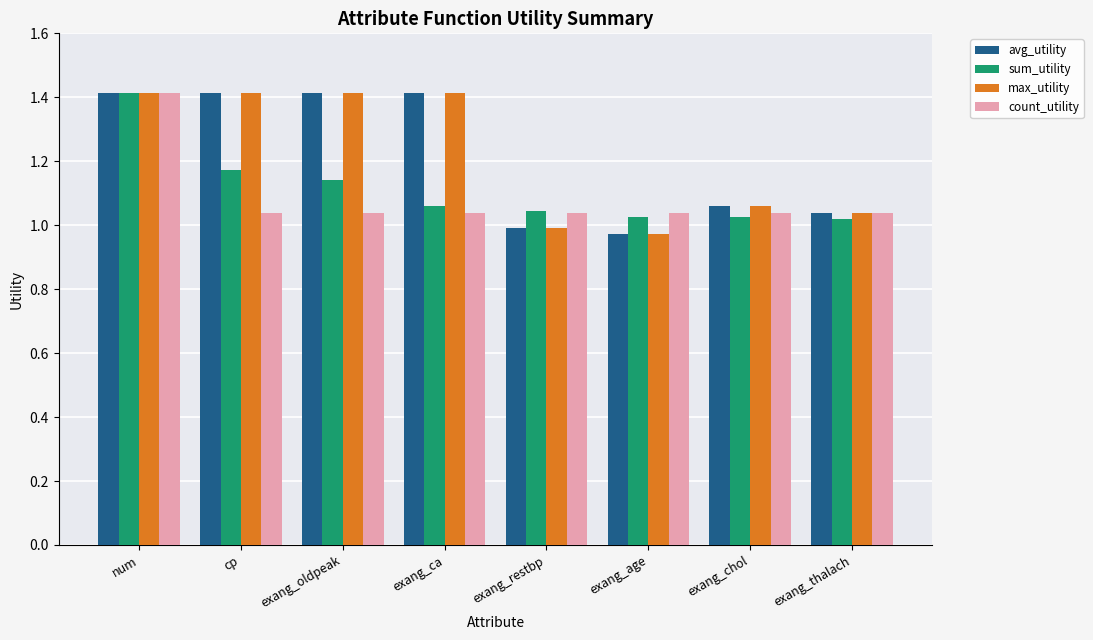

Are the bars horizontal?

No